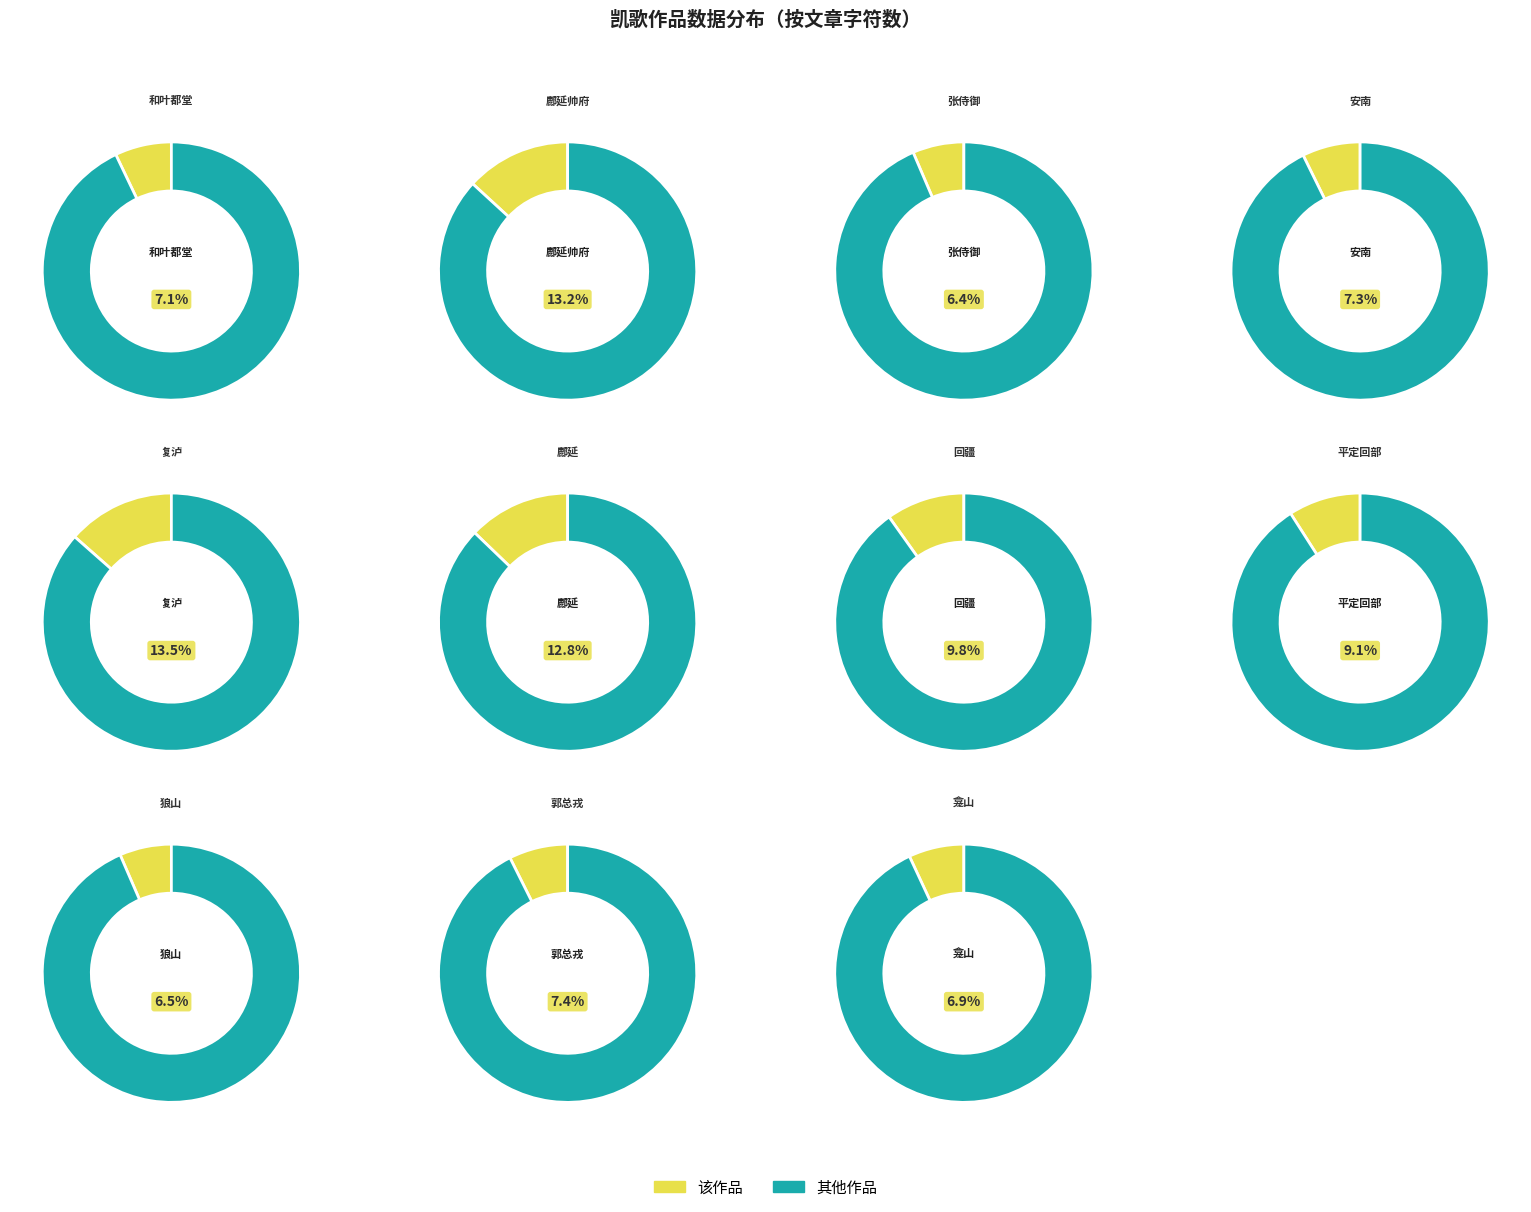

What percentage is the 复泸凯歌 其一 slice, to the nearest percent?

13%